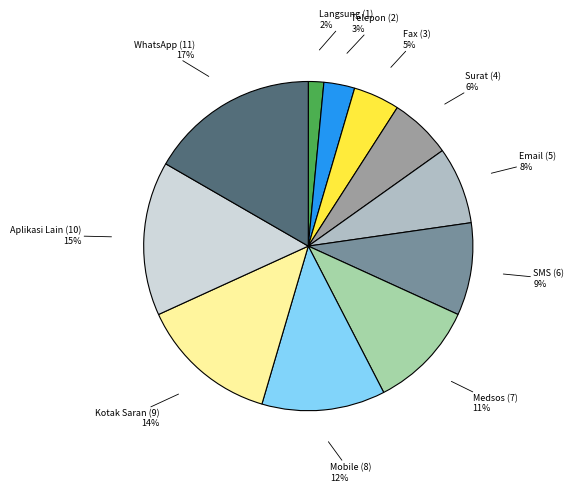

To the nearest percent, what is the combined percentage of Fax and Aplikasi Lain?

20%